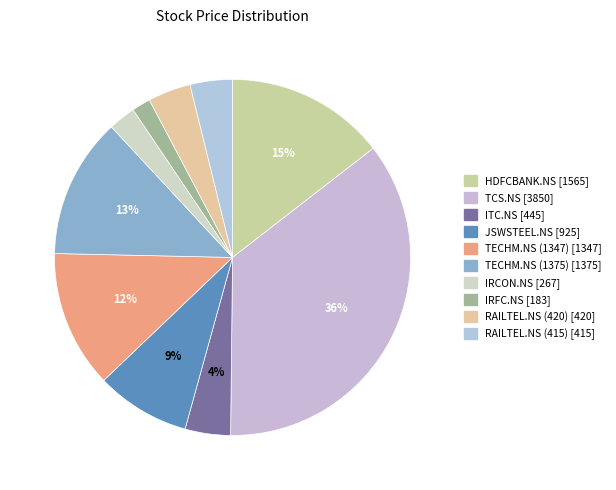

What is the largest slice in the pie chart?

TCS.NS